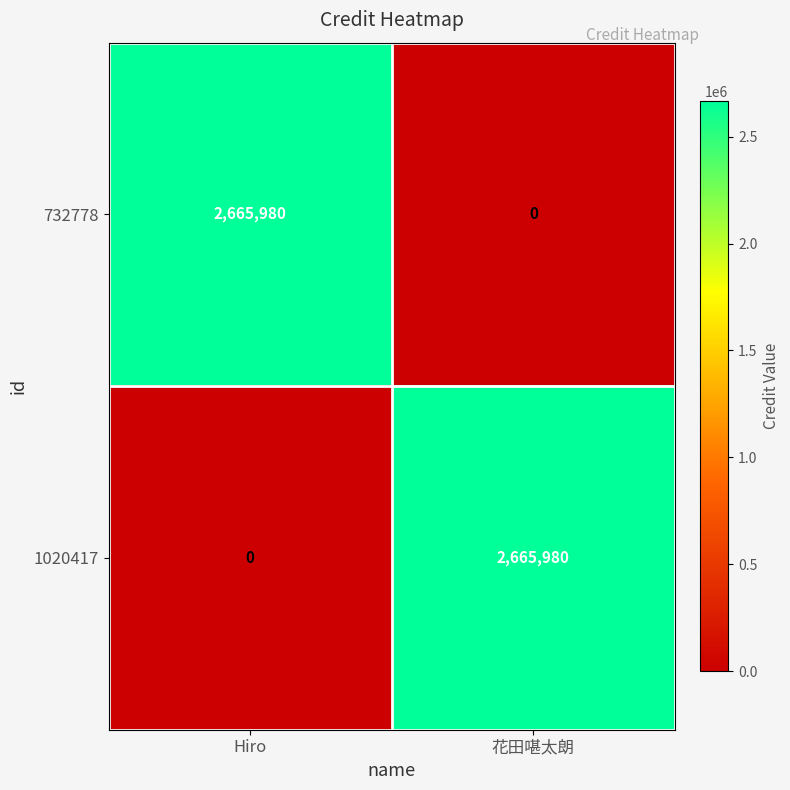

What is the sum of all 1020417 values?

2665980